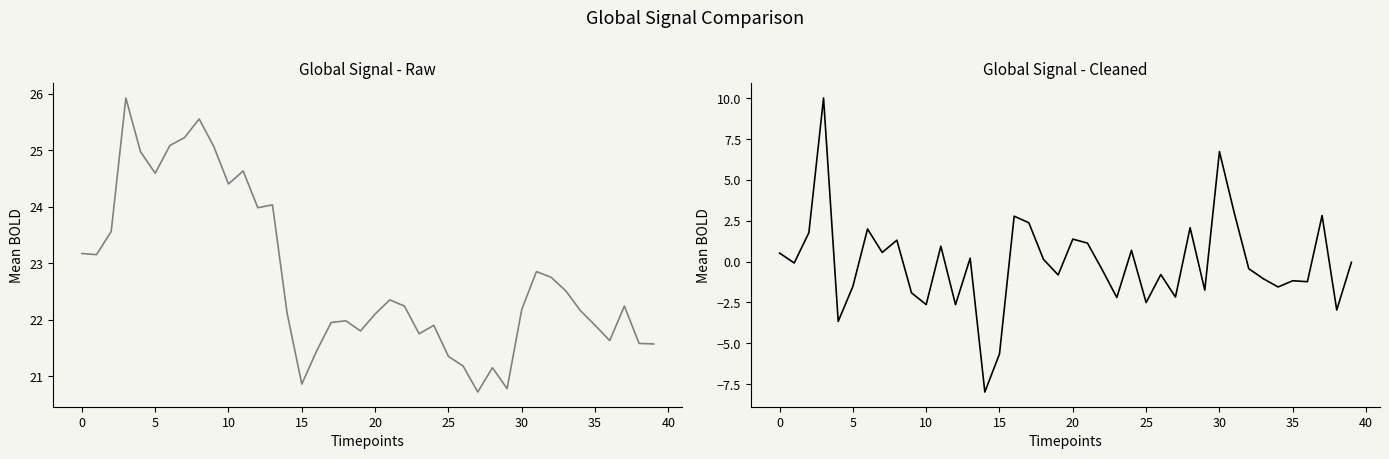

Reading left to right, transcribe all the data shown in this chart.

close: 23.2	23.1	23.6	25.9	25.0	24.6	25.1	25.2	25.6	25.1	24.4	24.6	24.0	24.0	22.1	20.9	21.4	21.9	22.0	21.8	22.1	22.4	22.2	21.8	21.9	21.4	21.2	20.7	21.1	20.8	22.2	22.9	22.8	22.5	22.2	21.9	21.6	22.2	21.6	21.6
pct_chg: 0.5	-0.1	1.8	10.0	-3.7	-1.5	2.0	0.6	1.3	-1.9	-2.6	0.9	-2.6	0.2	-8.0	-5.7	2.8	2.4	0.1	-0.8	1.4	1.1	-0.5	-2.2	0.7	-2.5	-0.8	-2.2	2.1	-1.7	6.7	3.0	-0.4	-1.1	-1.6	-1.2	-1.2	2.8	-3.0	-0.0